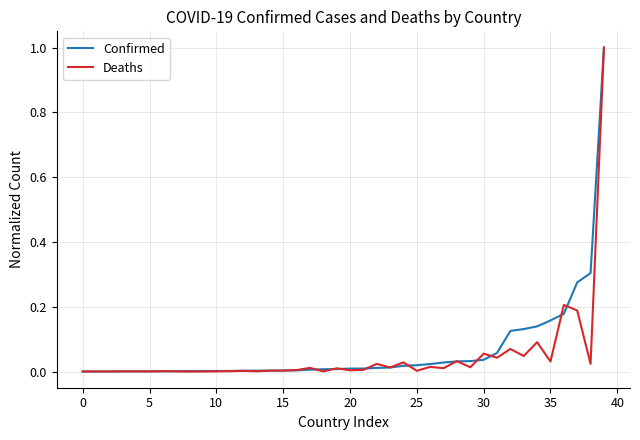

What is the maximum value shown in the chart?

1.0